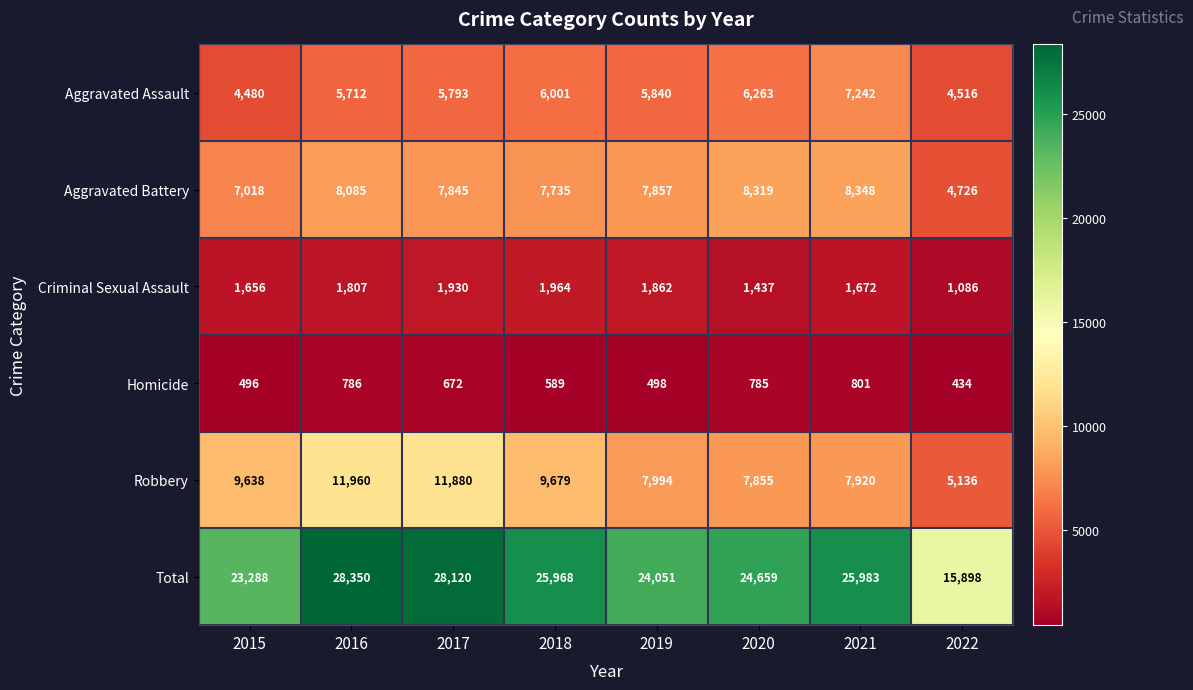

What is the sum of the Criminal Sexual Assault values at 2016 and 2021?

3479